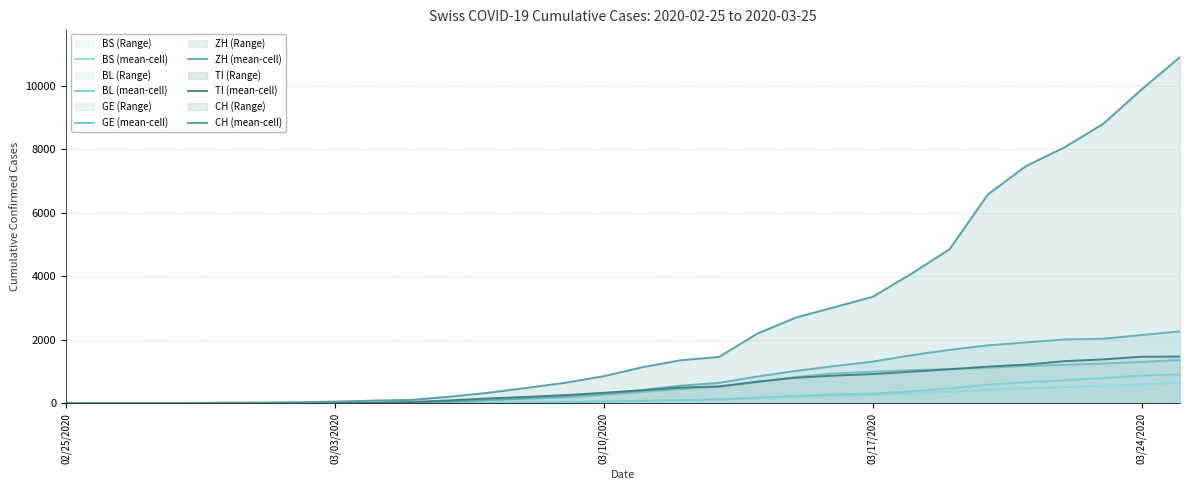

Does the chart have visible grid lines?

Yes